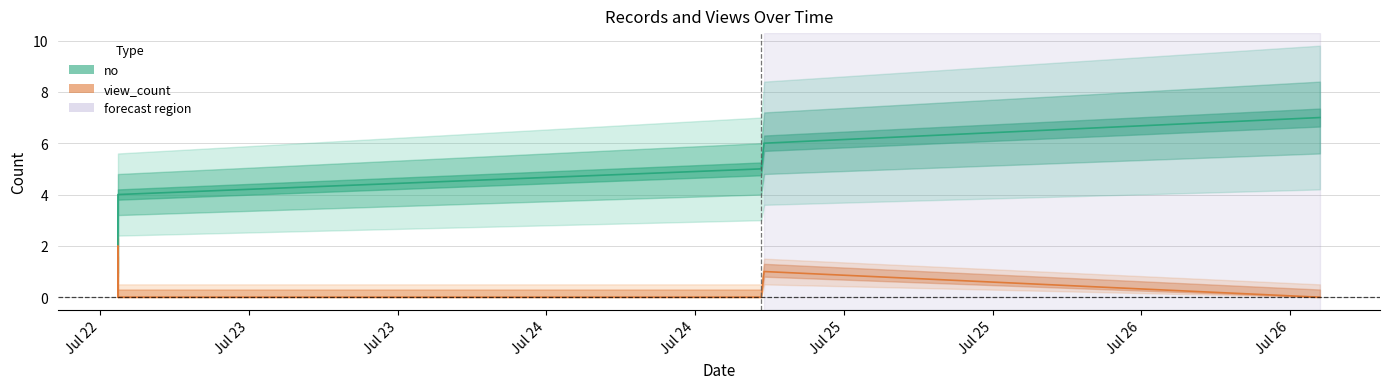

Between Jul 23 and Jul 24, which series saw the biggest shift?

no